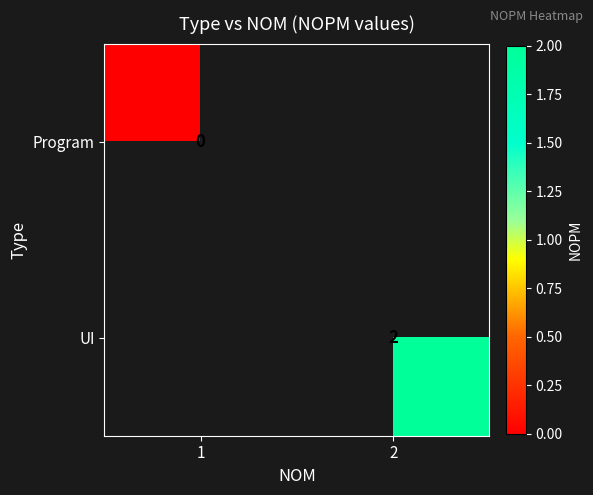

What is the greatest value displayed?

2.0